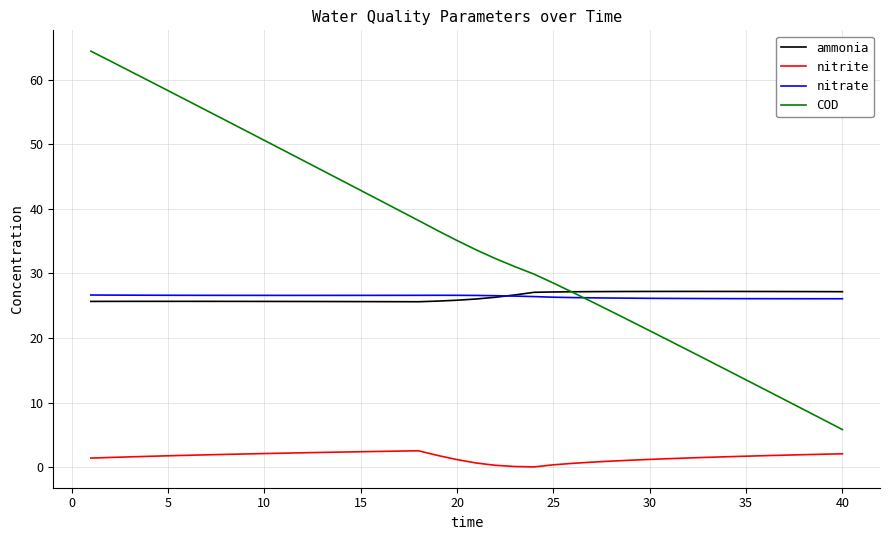

What is the maximum value for nitrite?

2.5